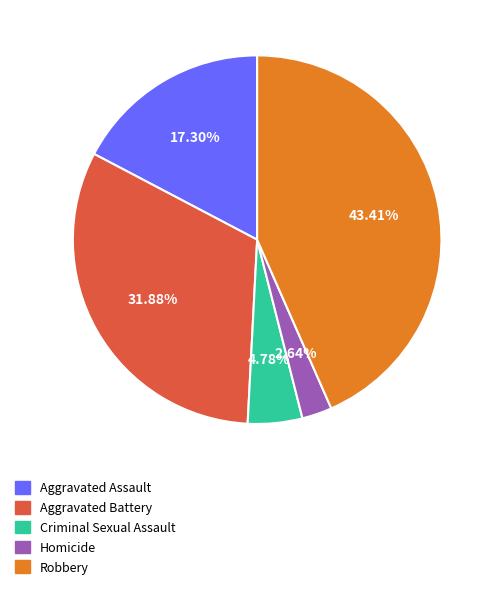

Which slice is the smallest?

Homicide